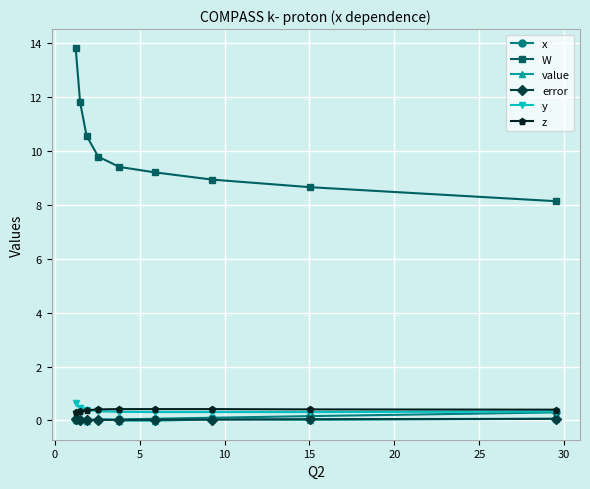

True or false: W and value cross at least once.

False